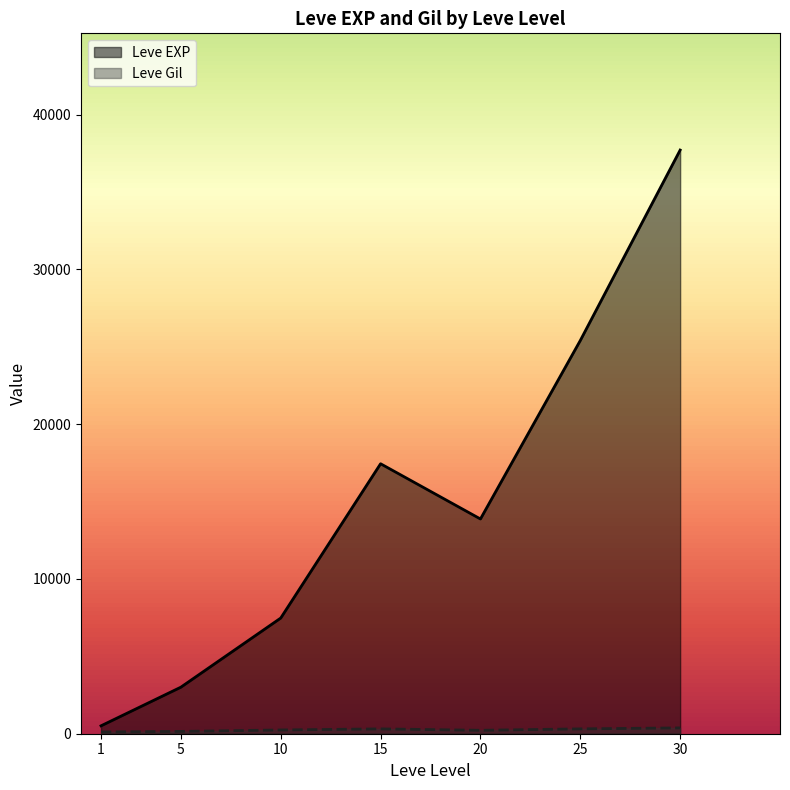

Which series has the largest total across all categories?

Leve EXP